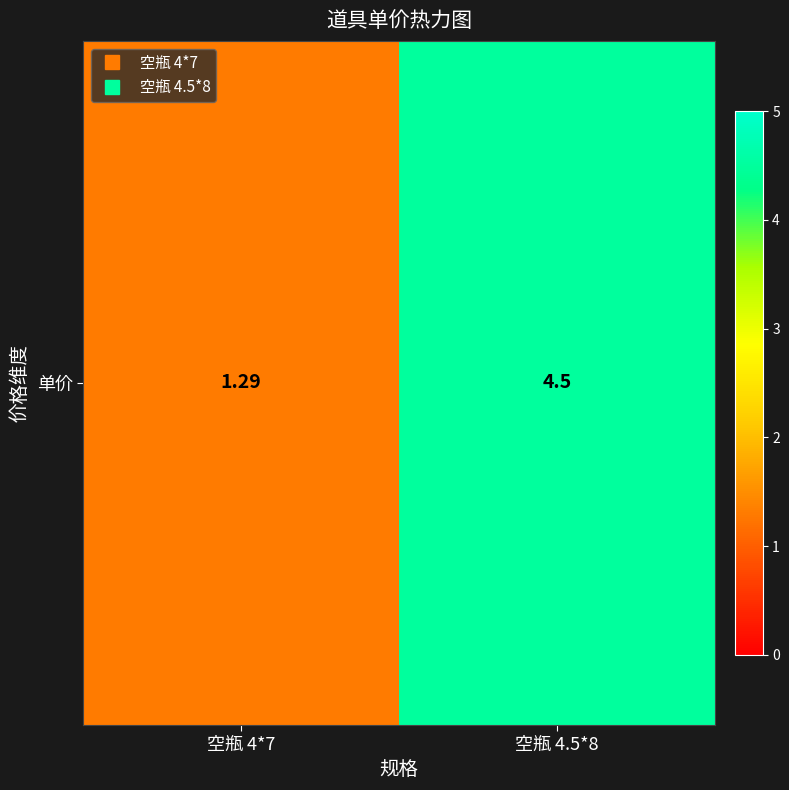

Rank the categories by value from lowest to highest.

空瓶 4*7, 空瓶 4.5*8